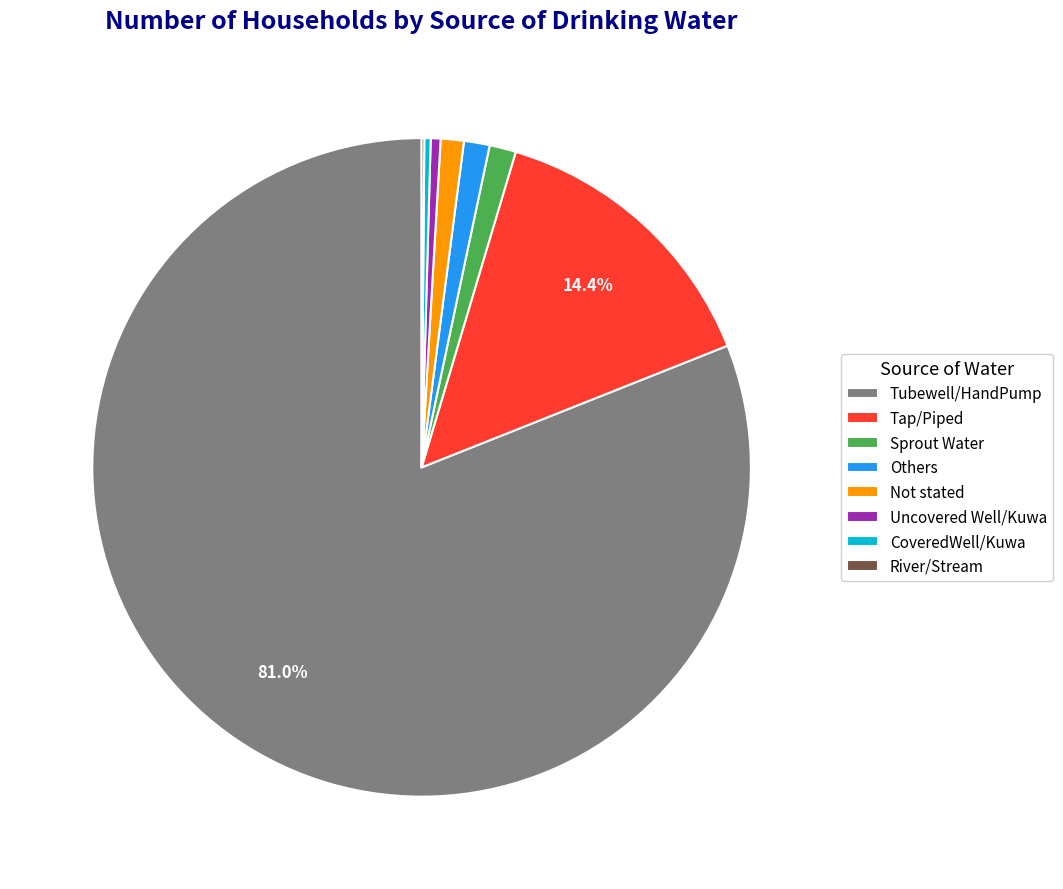

To the nearest percent, what is the difference between the largest and smallest slice percentages?

81%